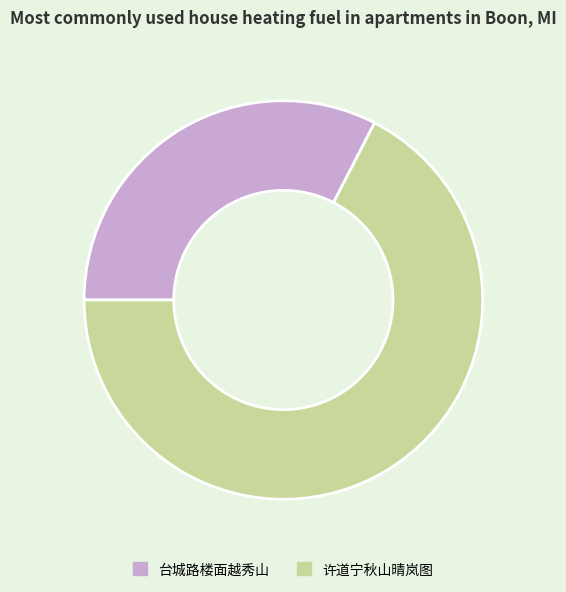

Is there any slice that represents more than half of the pie?

Yes